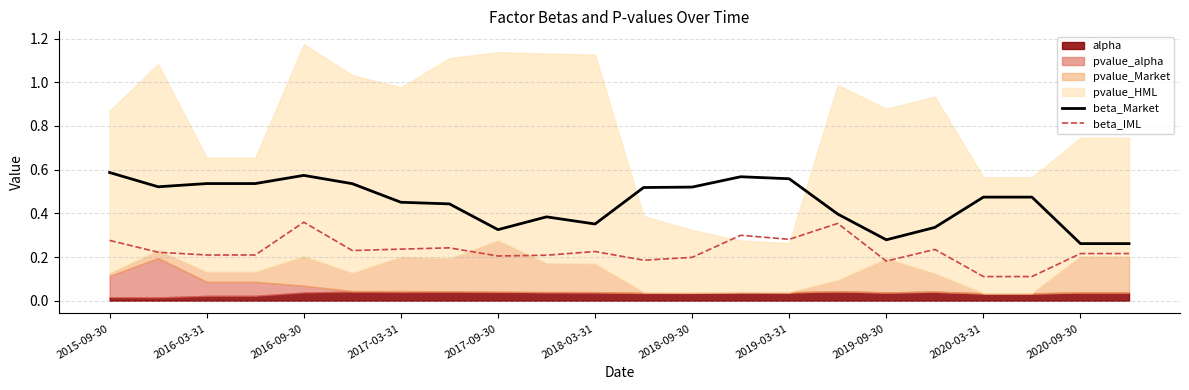

The beta_IML series shows 0.4 at 2018-03-31. True or false?

False